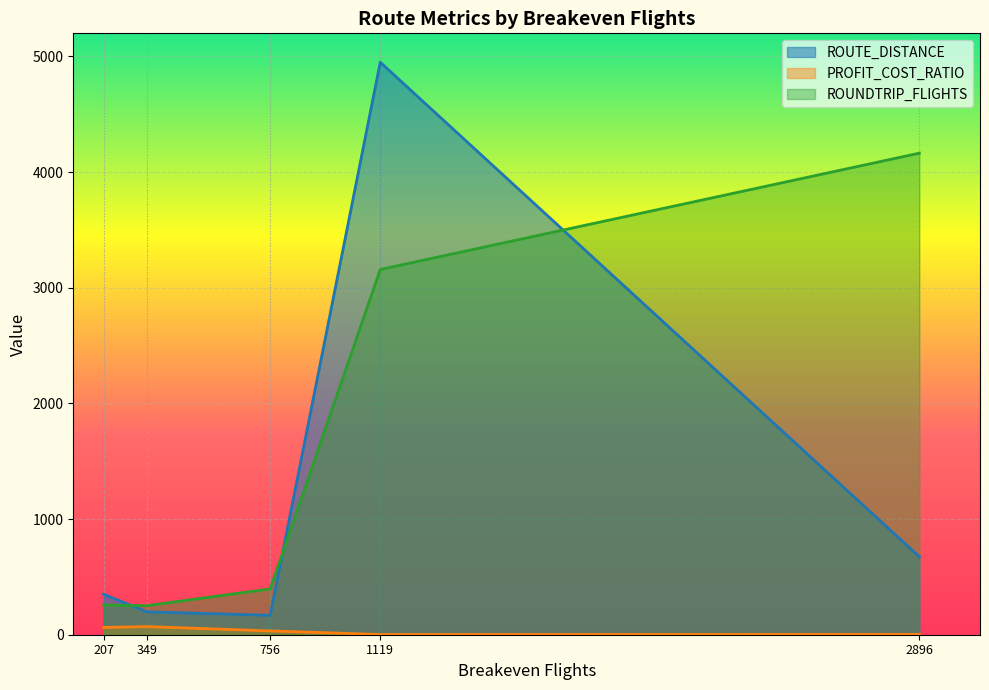

Rank the series by their maximum value, from lowest to highest.

PROFIT_COST_RATIO, ROUNDTRIP_FLIGHTS, ROUTE_DISTANCE